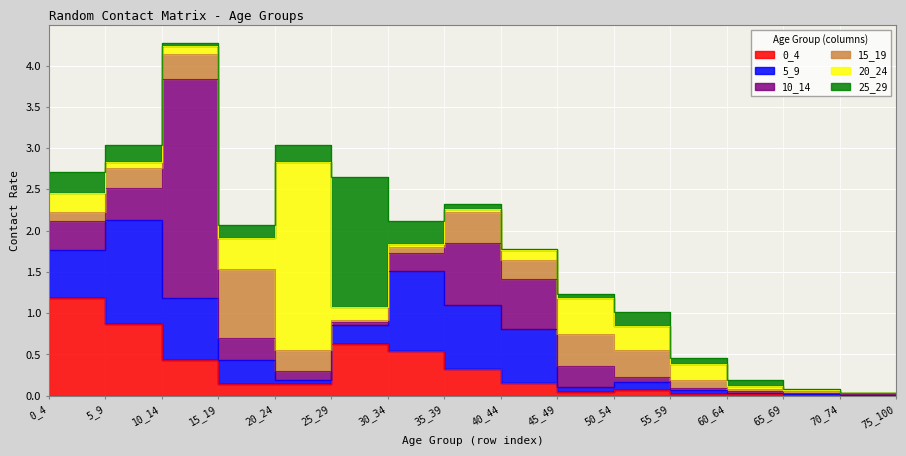

Reading left to right, what are all the values shown in this chart?

0_4: 1.2	0.9	0.4	0.1	0.1	0.6	0.5	0.3	0.2	0.0	0.1	0.0	0.0	0.0	0.0	0.0
5_9: 0.6	1.3	0.8	0.3	0.1	0.2	1.0	0.8	0.7	0.1	0.1	0.0	0.0	0.0	0.0	0.0
10_14: 0.3	0.4	2.7	0.3	0.1	0.0	0.2	0.7	0.6	0.2	0.1	0.0	0.0	0.0	0.0	0.0
15_19: 0.1	0.2	0.3	0.8	0.3	0.0	0.1	0.4	0.2	0.4	0.3	0.1	0.0	0.0	0.0	0.0
20_24: 0.2	0.1	0.1	0.4	2.3	0.2	0.0	0.0	0.1	0.4	0.3	0.2	0.0	0.0	0.0	0.0
25_29: 0.3	0.2	0.0	0.2	0.2	1.6	0.3	0.1	0.0	0.0	0.2	0.1	0.1	0.0	0.0	0.0